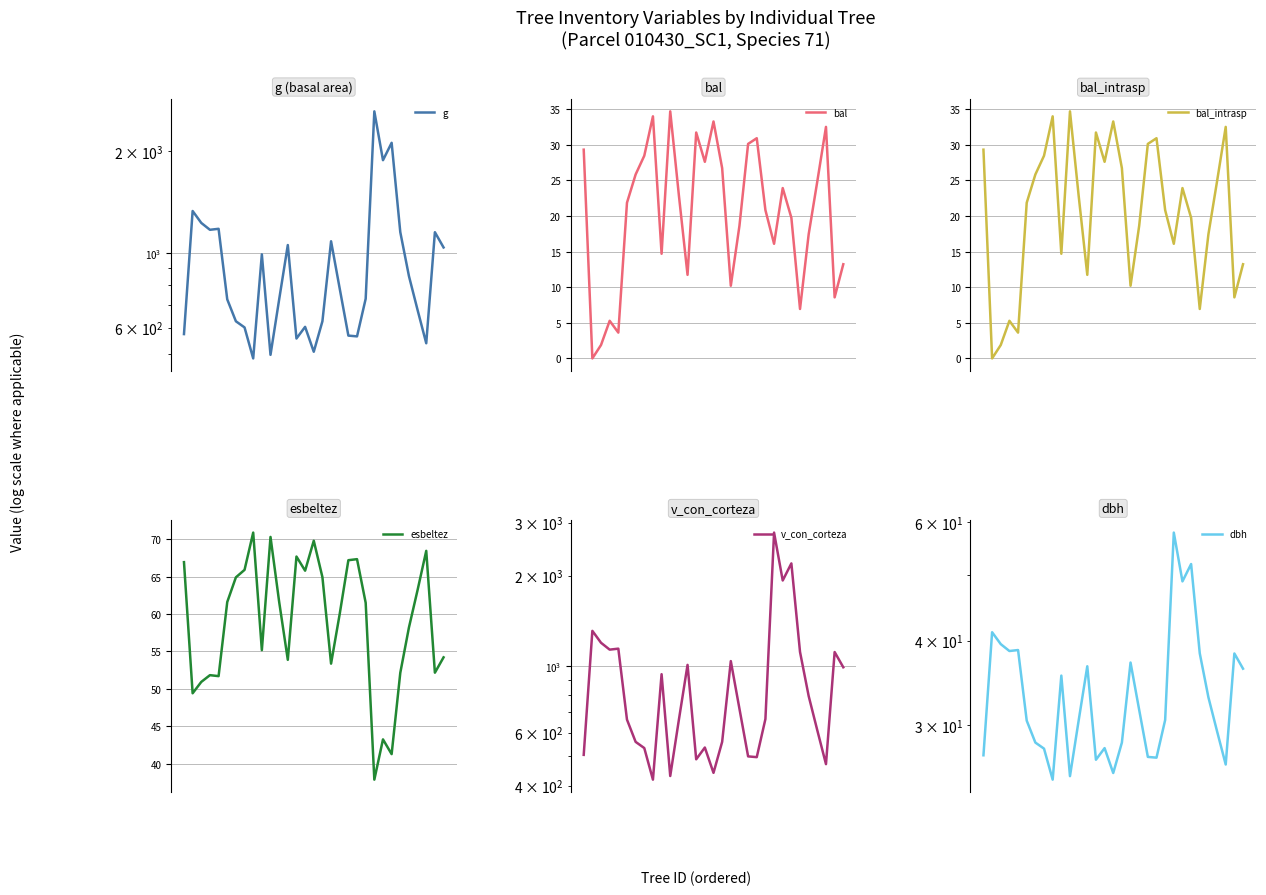

What is the label of the 24th point from the left?

23